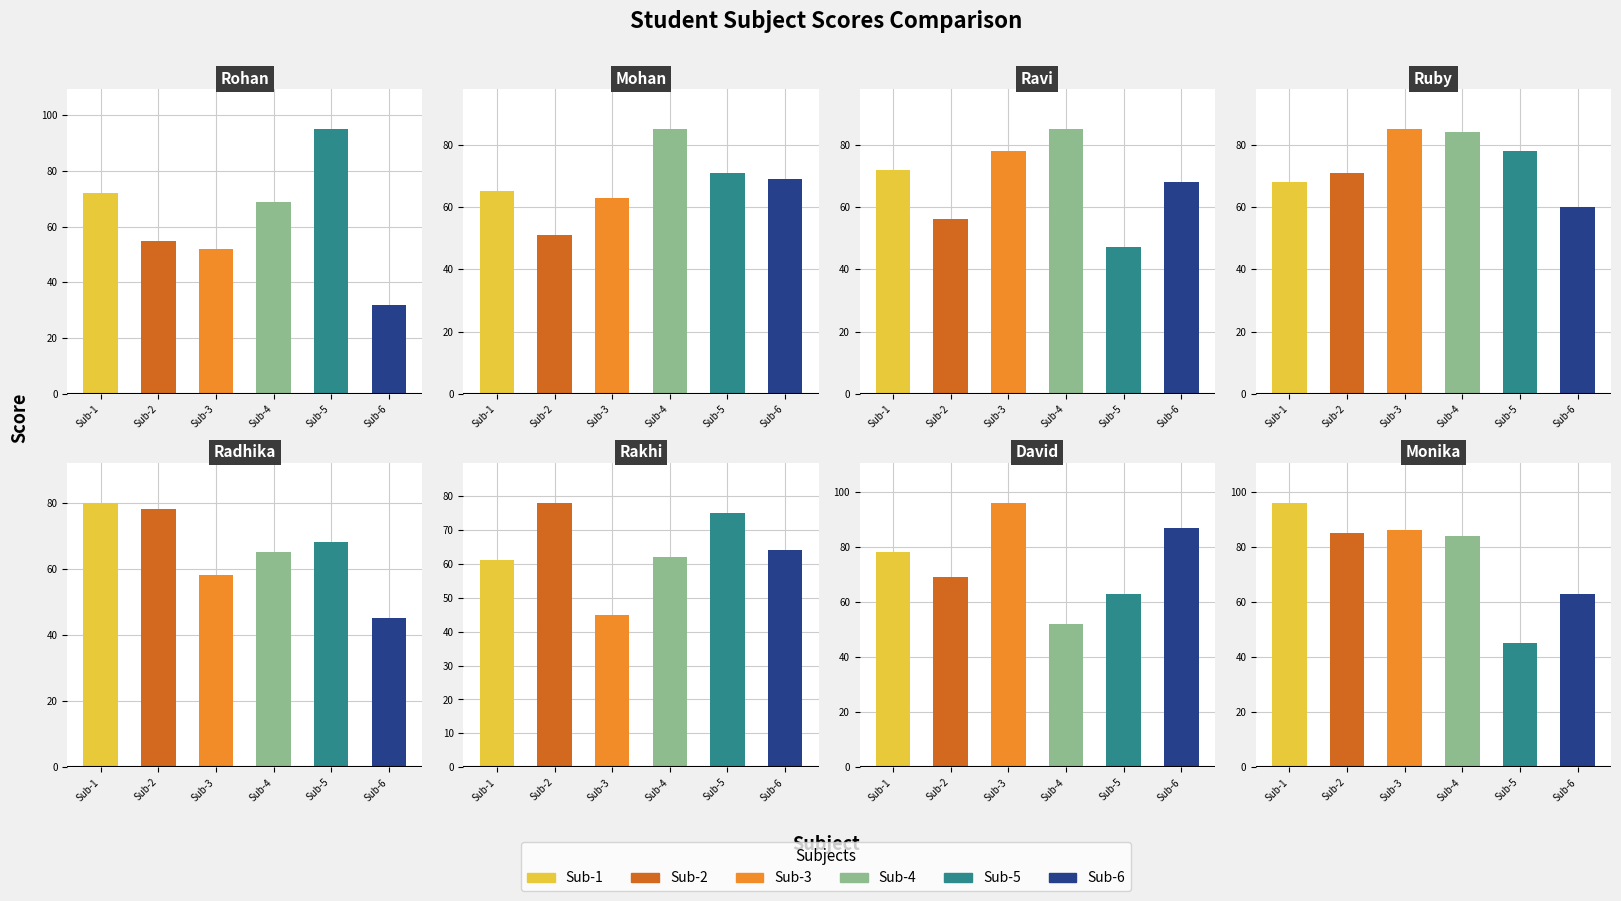

How many data points in Sub-5 are less than 71?

4